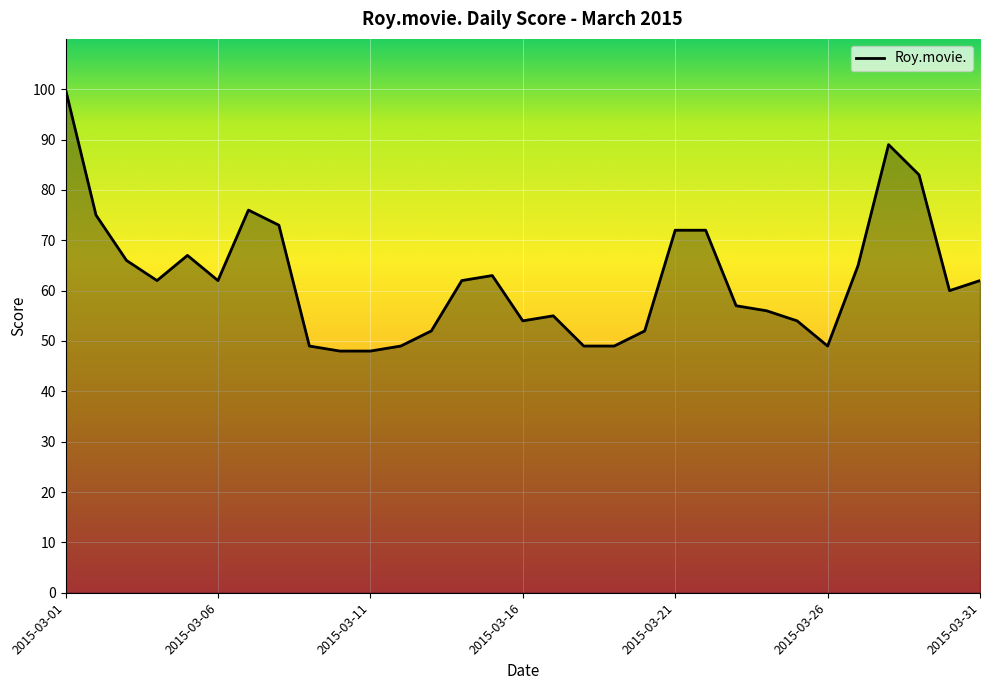

What is the smallest value displayed?

48